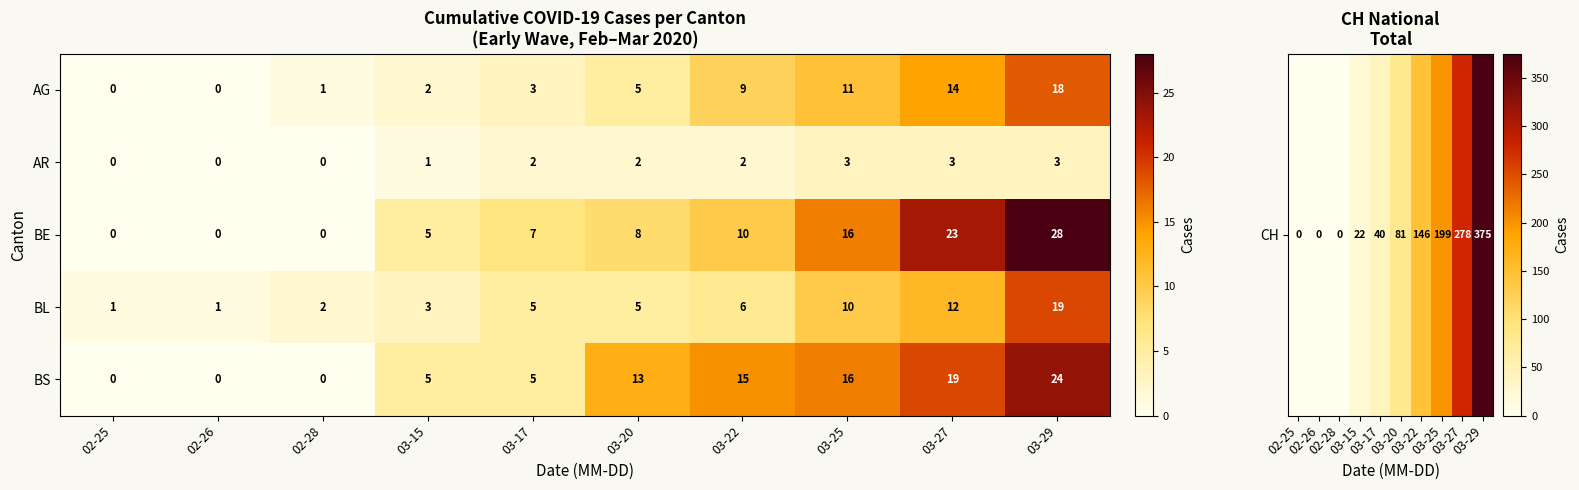

What is the difference between the BS values at 03-17 and 03-20?

8